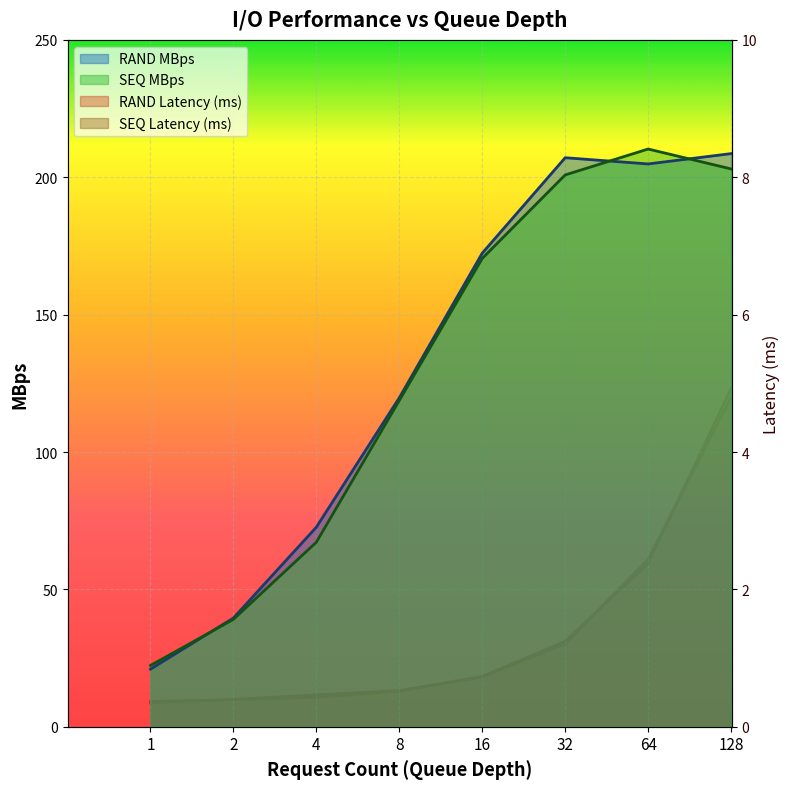

What is the difference between the highest and lowest values at 64?

207.9